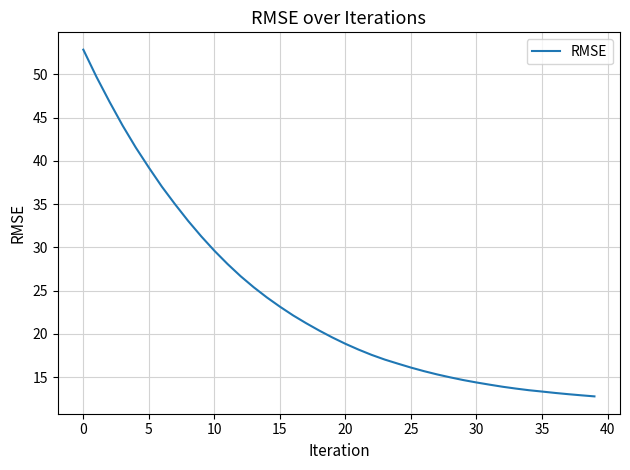

Does the chart have visible grid lines?

Yes